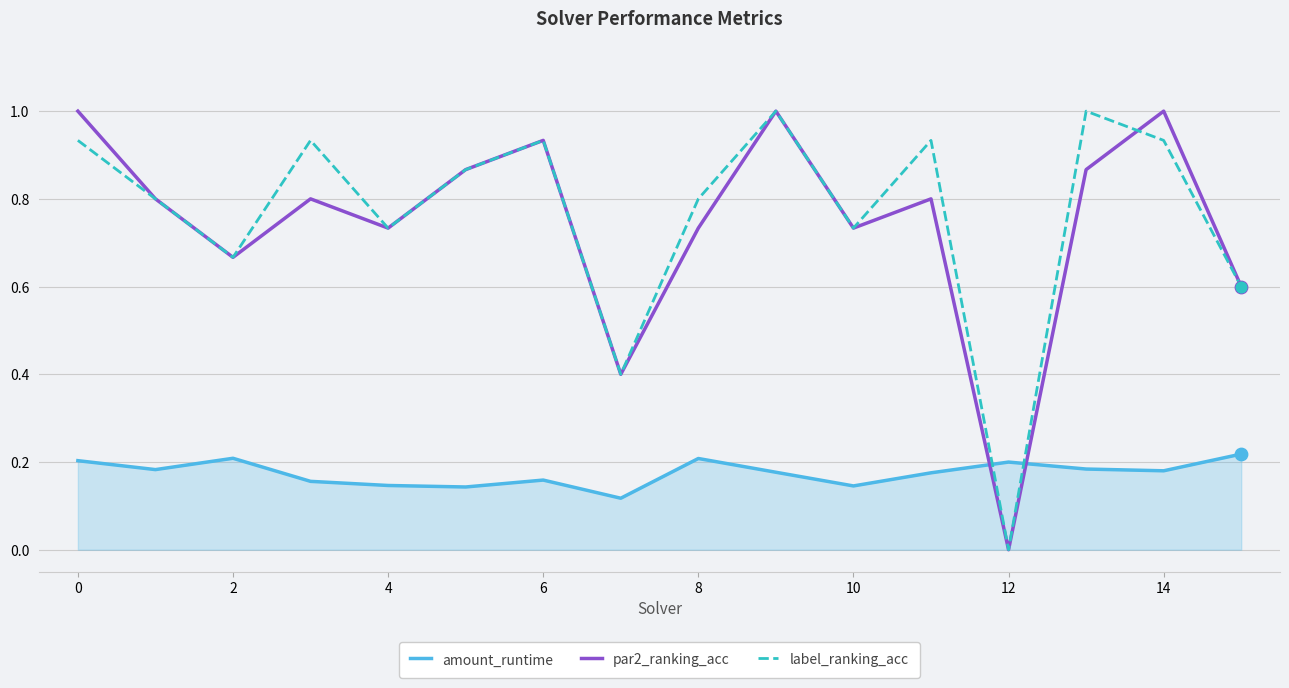

After their last crossing, which series has the higher values: par2_ranking_acc or amount_runtime?

par2_ranking_acc